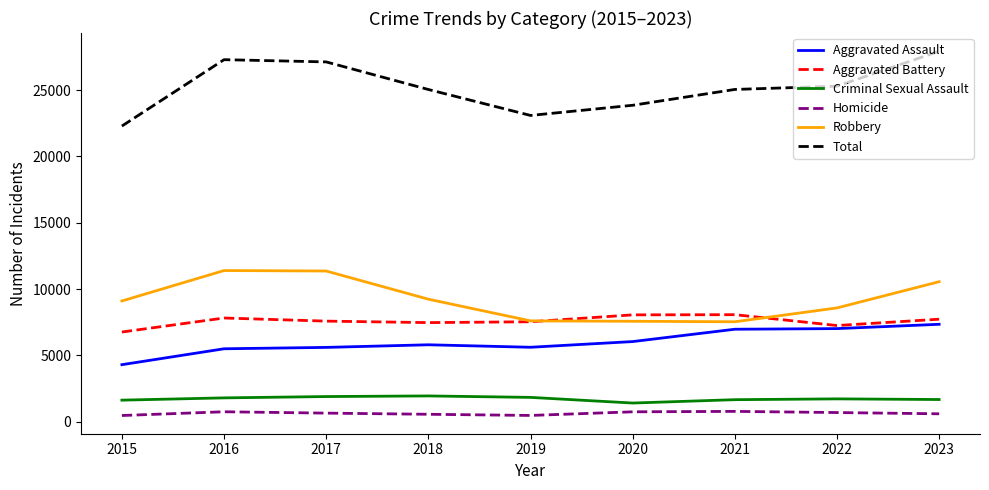

What is the sum of the Criminal Sexual Assault values at 2021 and 2022?

3399